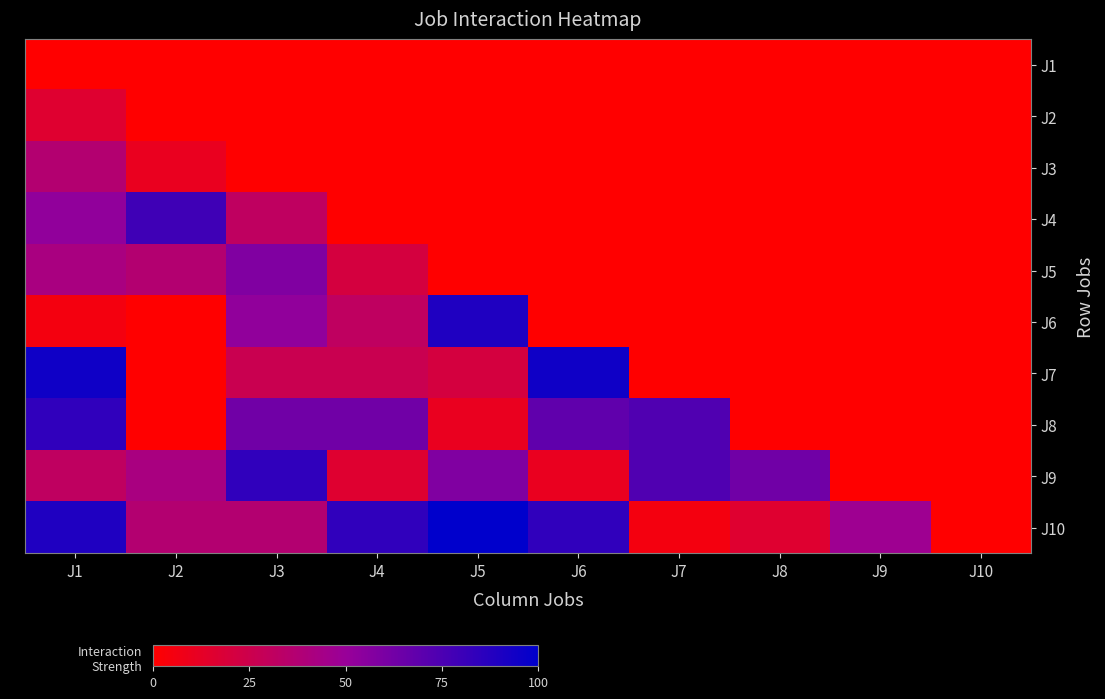

List the series in order of their peak value, highest first.

J10, J7, J6, J8, J9, J4, J5, J3, J2, J1